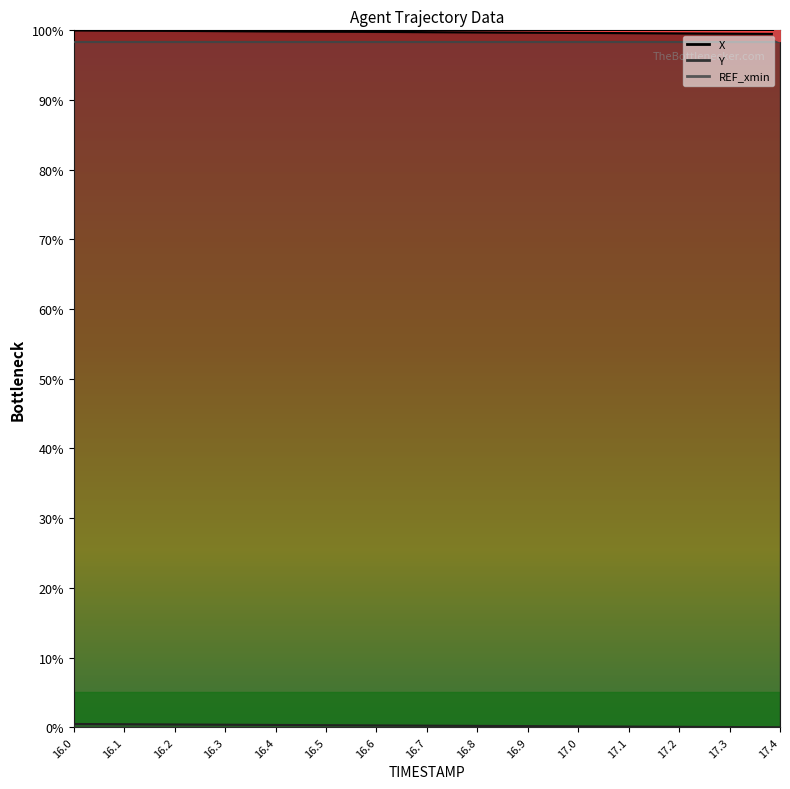

Rank the series by their average value, from highest to lowest.

X, Y